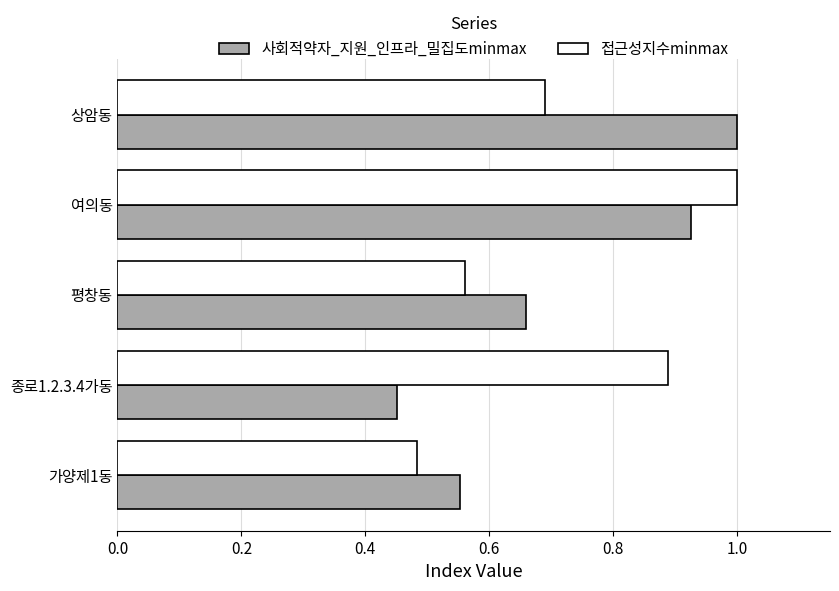

What is the sum of the 접근성지수minmax values at 여의동 and 가양제1동?

1.5